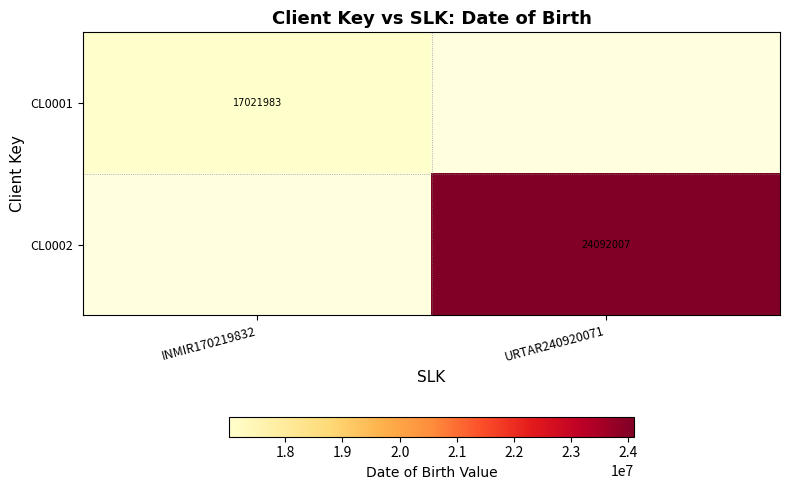

True or false: CL0002 has a value of 24092007 at URTAR240920071.

True